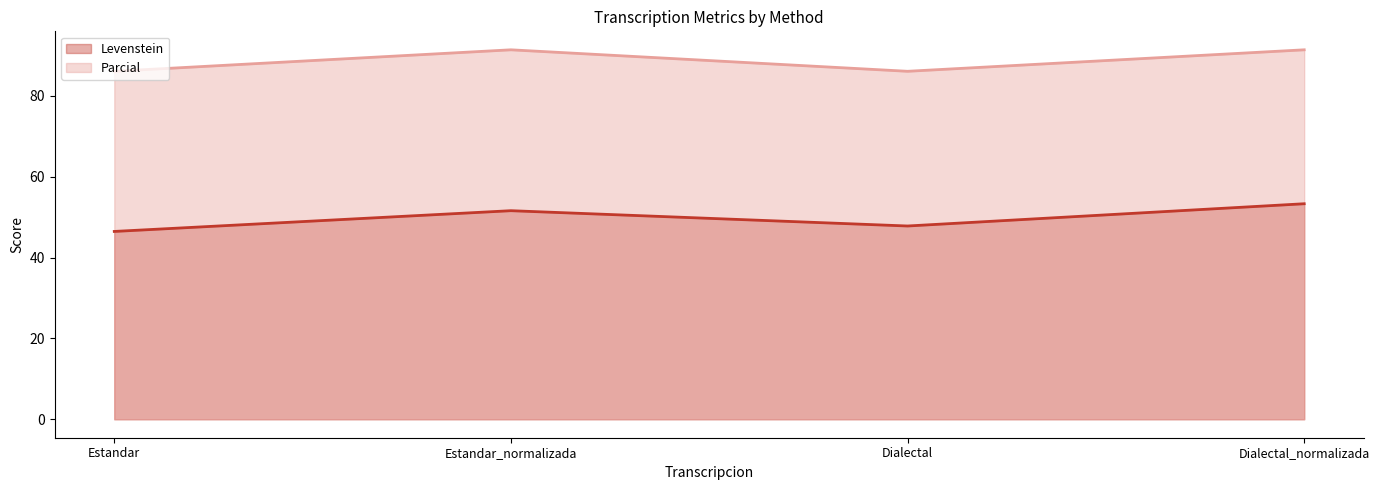

What is the maximum value shown in the chart?

91.4